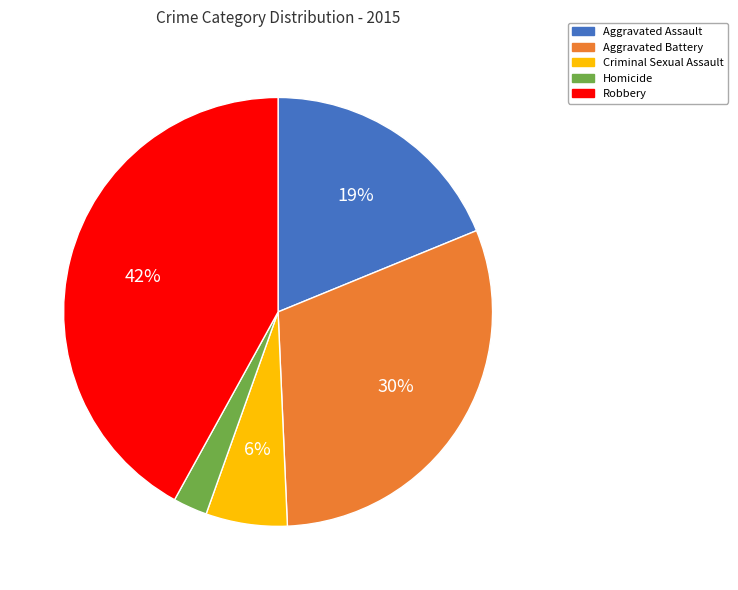

Which has a higher value, Aggravated Battery or Aggravated Assault?

Aggravated Battery